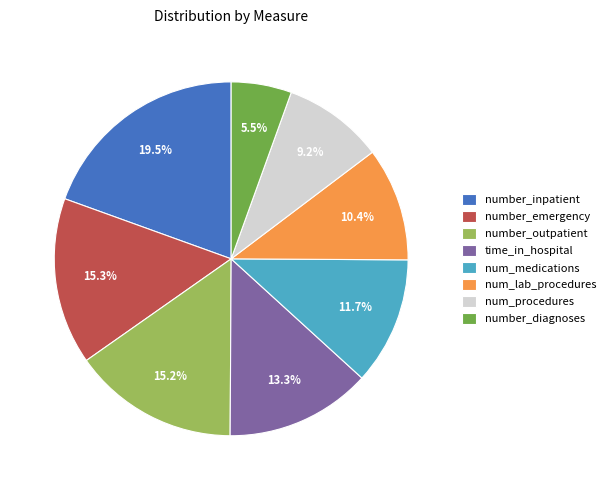

What is the ratio of the value at number_inpatient to the value at number_emergency?

1.3